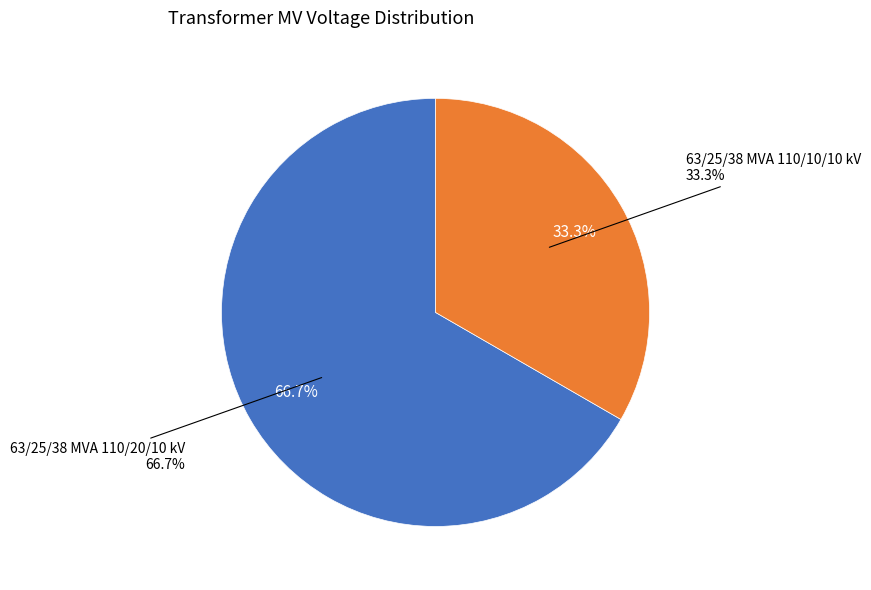

What percentage do 63/25/38 MVA 110/20/10 kV and 63/25/38 MVA 110/10/10 kV together represent?

100.0%